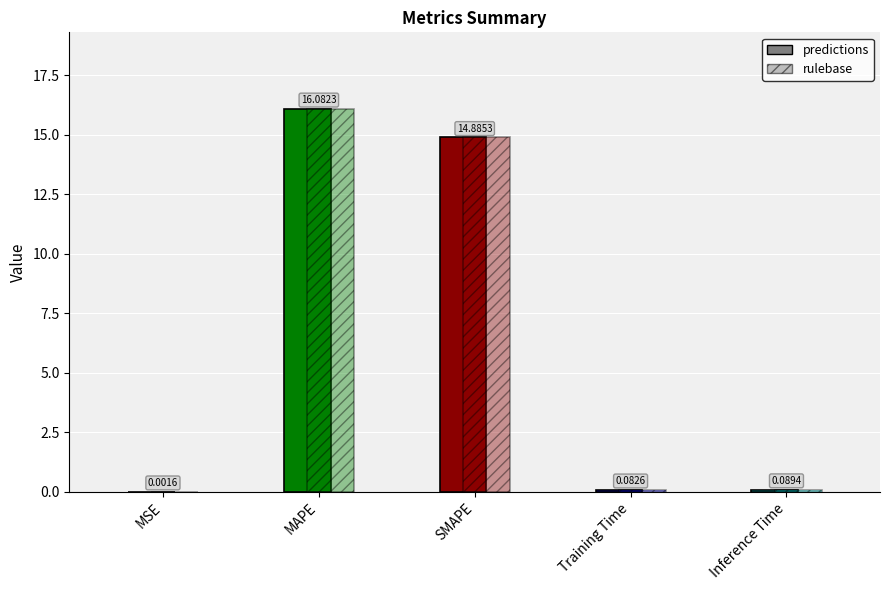

List the labels in order of value, largest first.

MAPE, SMAPE, Inference Time, Training Time, MSE